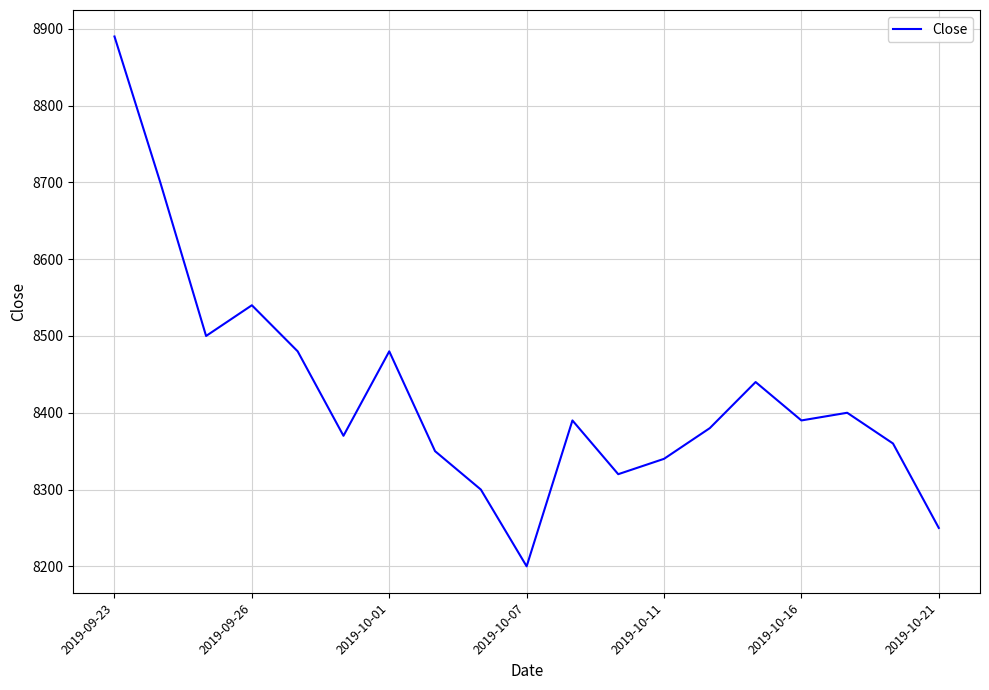

What is the greatest value displayed?

8890